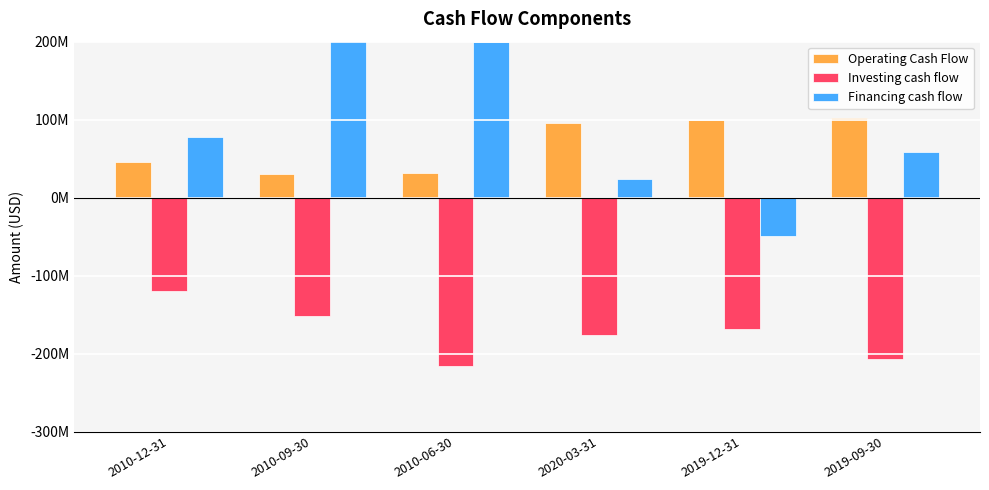

Is the value of Operating Cash Flow at 2020-03-31 greater than the value of Investing cash flow at 2010-06-30?

Yes